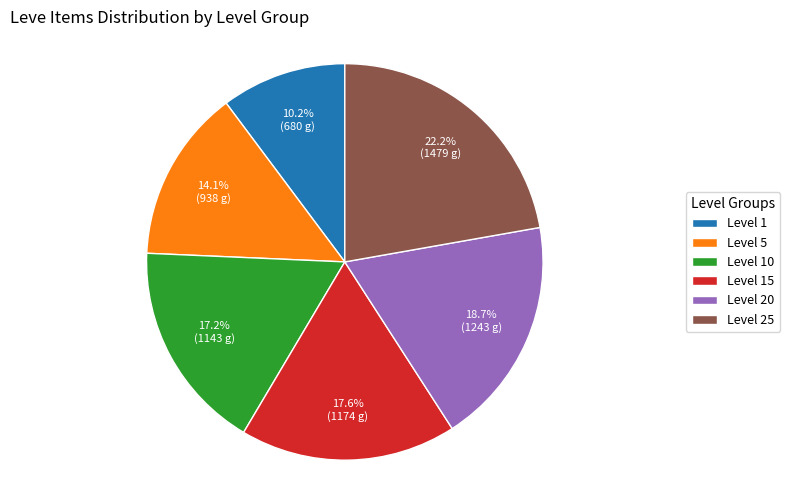

Approximately how many times larger is the value at Level 20 compared to Level 15?

1.1